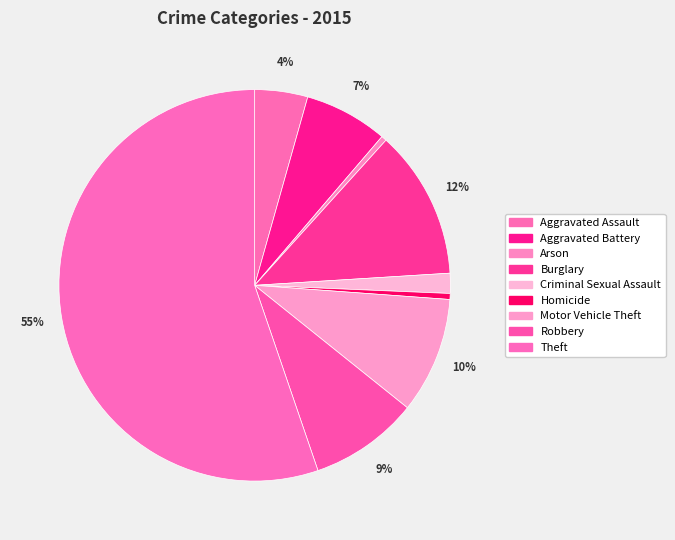

Rank the categories by value from highest to lowest.

Theft, Burglary, Motor Vehicle Theft, Robbery, Aggravated Battery, Aggravated Assault, Criminal Sexual Assault, Homicide, Arson